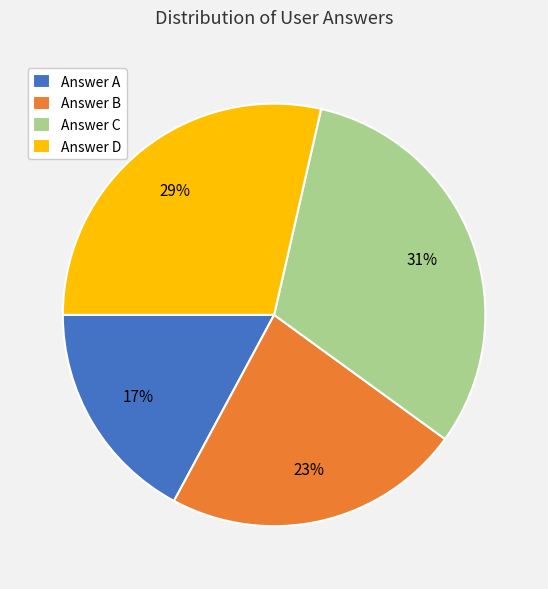

How many slices are in this pie chart?

4